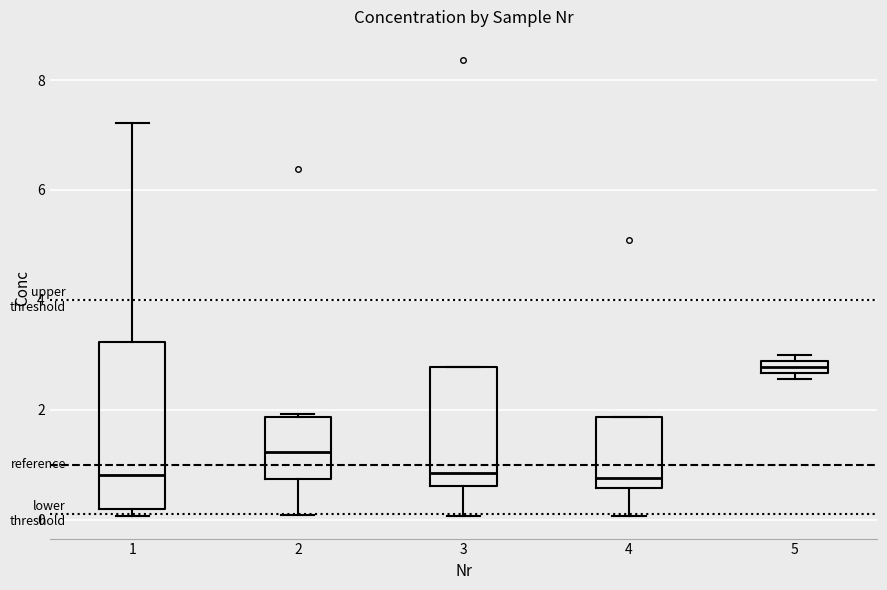

Which box has the highest median line?

5